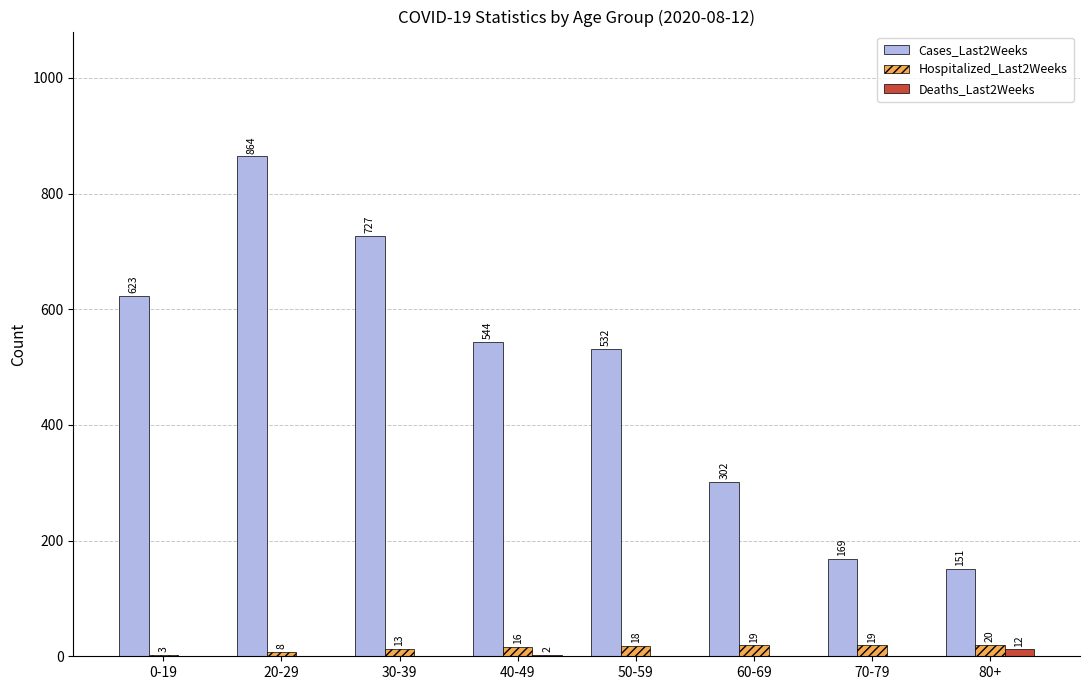

At which category is the sum across all series the highest?

20-29